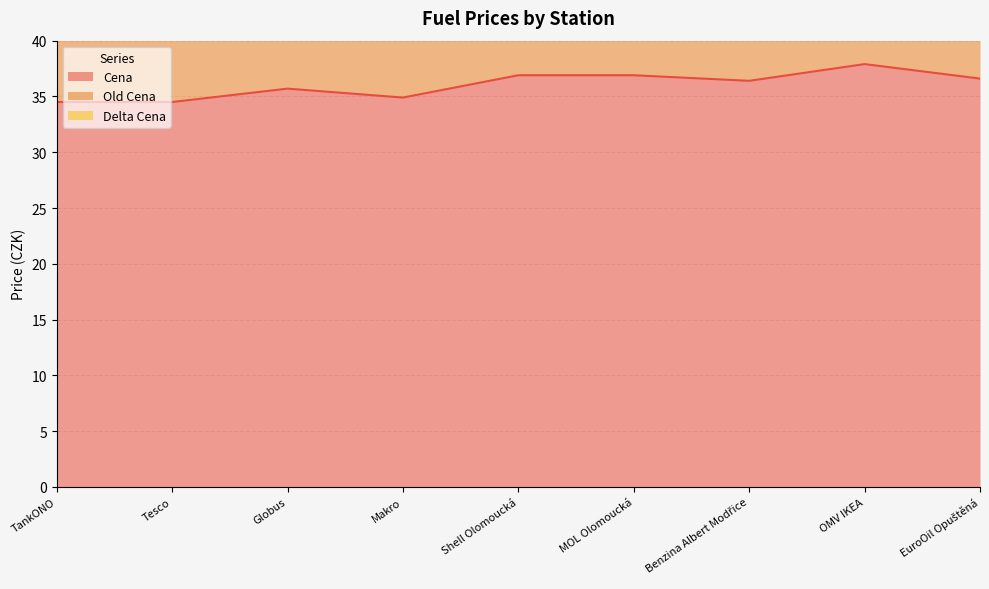

Reading left to right, list all the values displayed in this chart.

Cena: 34.5	34.5	35.7	34.9	36.9	36.9	36.4	37.9	36.6
Old Cena: 68.4	68.4	71.0	69.4	73.6	73.6	72.6	75.4	73.0